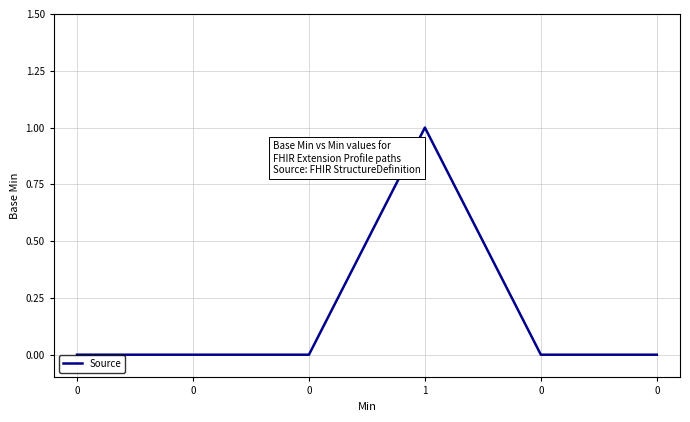

List the labels in order of value, smallest first.

0, 0, 0, 0, 0, 1